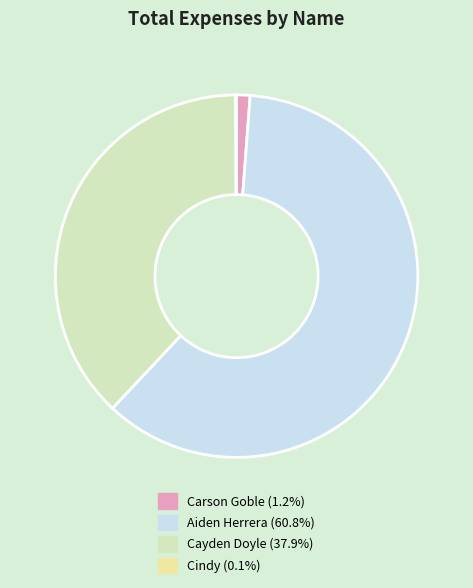

True or false: Aiden Herrera accounts for 61% of the total.

True